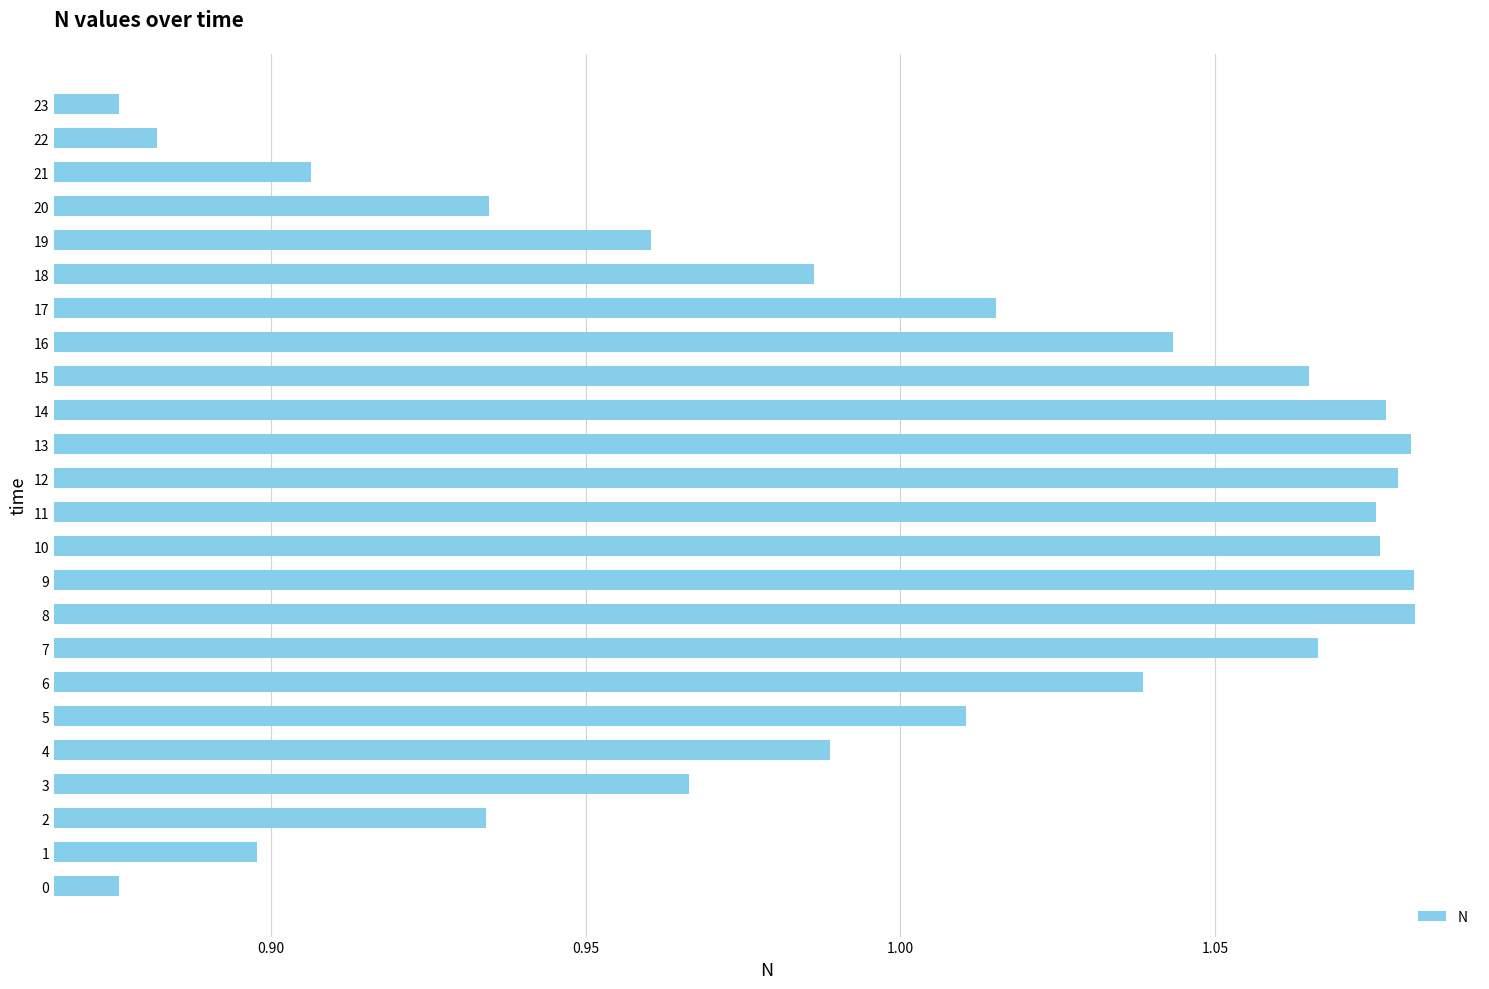

The chart shows a value of 1.5 at 20. True or false?

False